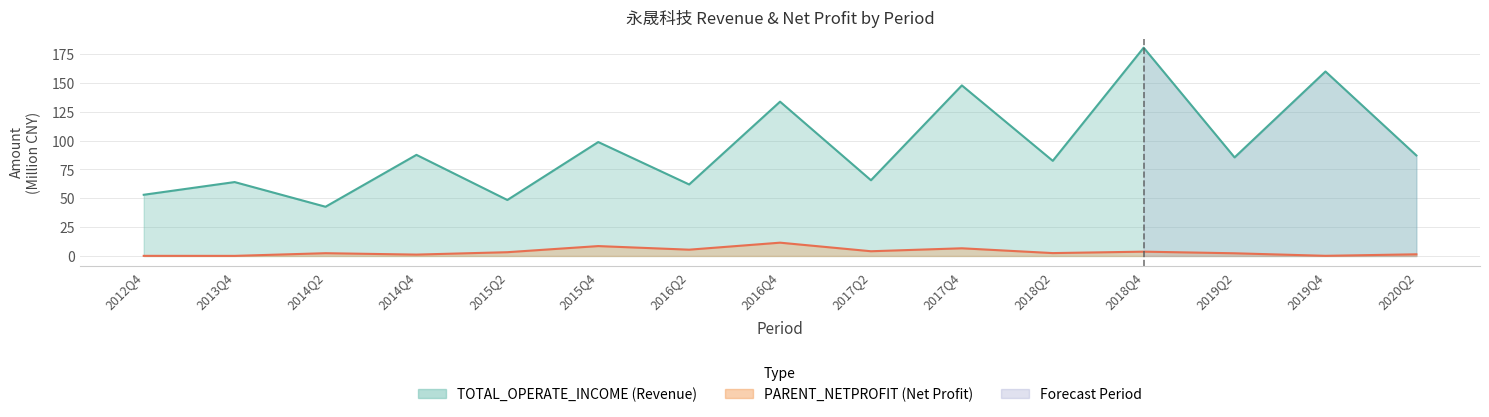

Reading right to left, transcribe all the data shown in this chart.

TOTAL_OPERATE_INCOME: 2020Q2=87.1	2019Q4=159.8	2019Q2=85.4	2018Q4=180.5	2018Q2=82.4	2017Q4=147.8	2017Q2=65.6	2016Q4=133.7	2016Q2=61.9	2015Q4=98.7	2015Q2=48.5	2014Q4=87.6	2014Q2=42.6	2013Q4=64.0	2012Q4=53.0
PARENT_NETPROFIT: 2020Q2=1.4	2019Q4=0.1	2019Q2=2.3	2018Q4=3.7	2018Q2=2.5	2017Q4=6.6	2017Q2=4.1	2016Q4=11.5	2016Q2=5.4	2015Q4=8.6	2015Q2=3.3	2014Q4=1.2	2014Q2=2.4	2013Q4=0.1	2012Q4=0.1